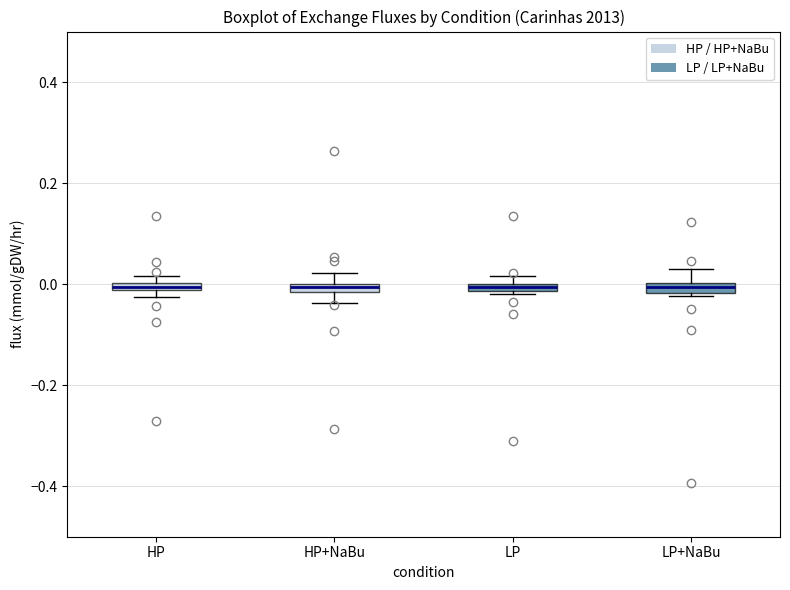

Where is the lower edge of the box for LP+NaBu on the y-axis? The values are not printed on the chart, so give them approximately, as read against the axis.

-0.02